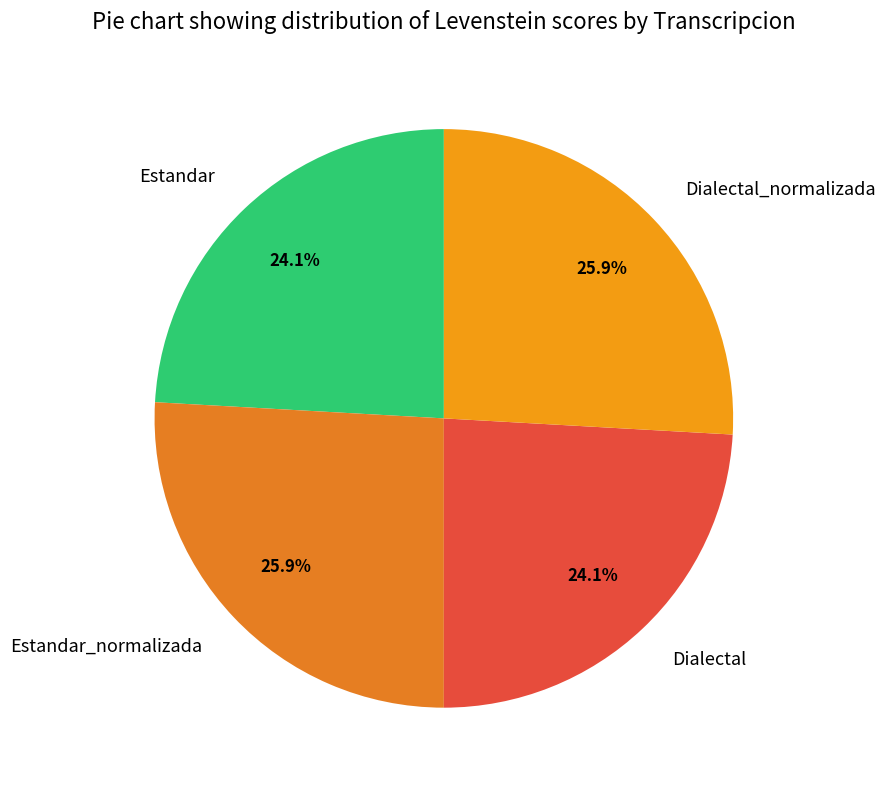

What is the ratio of the value at Dialectal_normalizada to the value at Estandar?

1.1